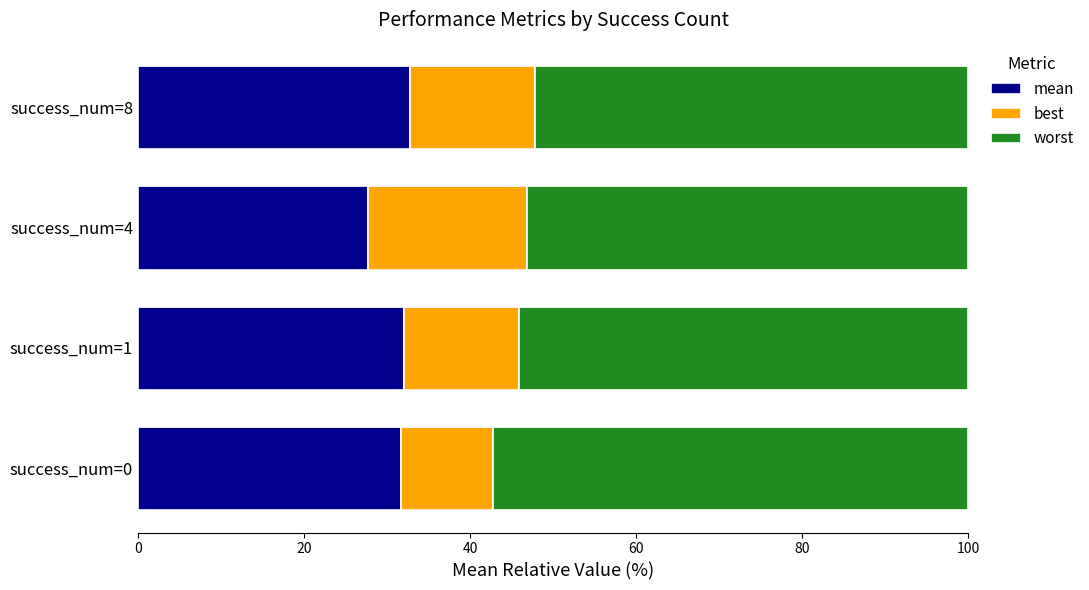

What is the approximate value of mean at success_num=8?

32.7